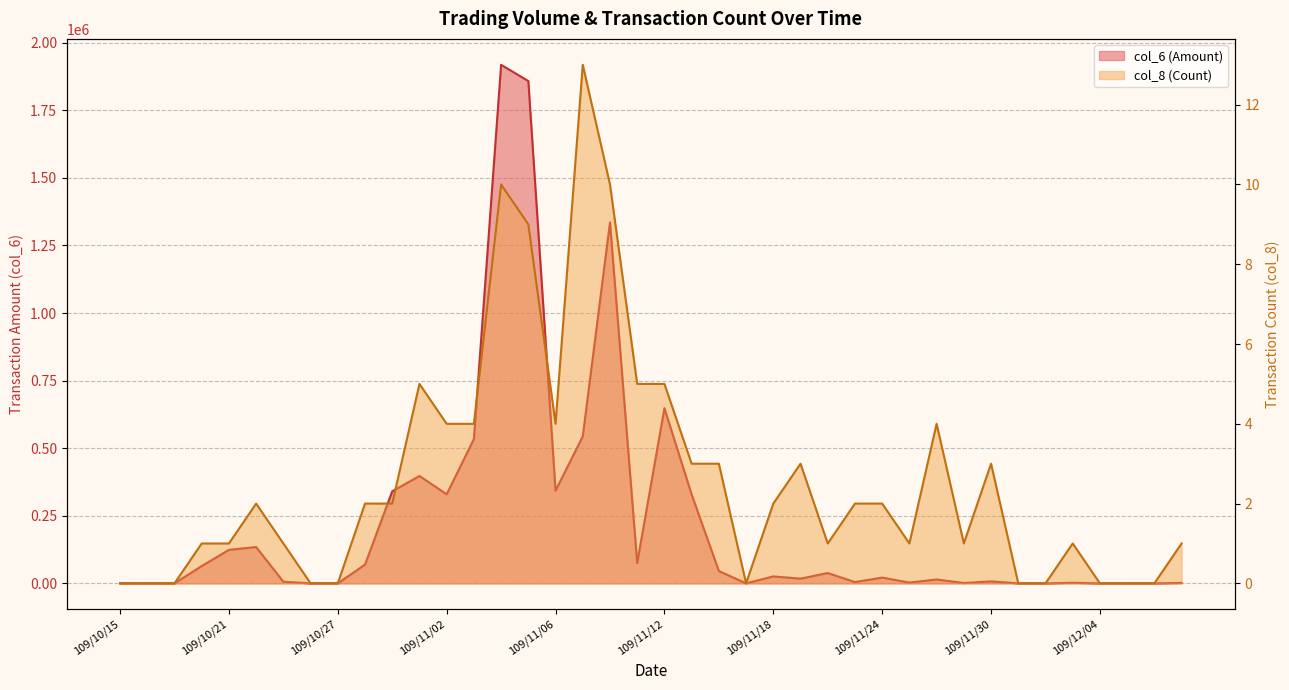

The value of col_8 at 109/11/06 is 7. True or false?

False